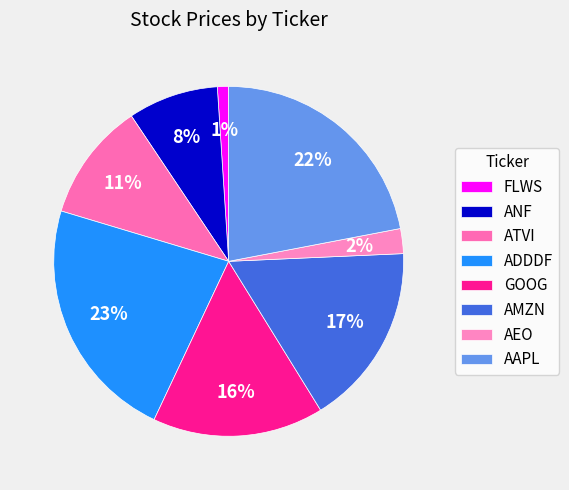

To the nearest percent, what percentage of the pie is GOOG?

16%